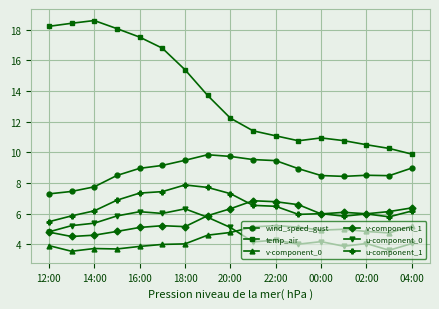

What is the highest value of the u-component_0 series?

6.3